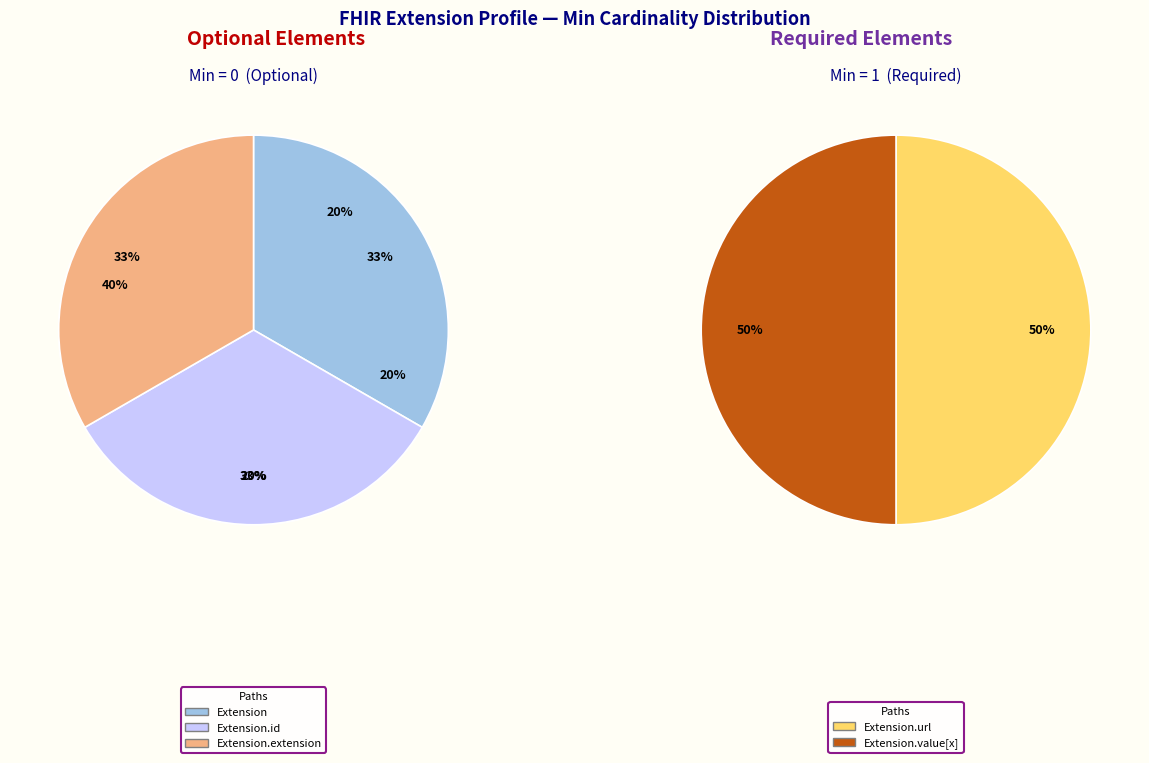

To the nearest percent, what is the average slice percentage?

20%